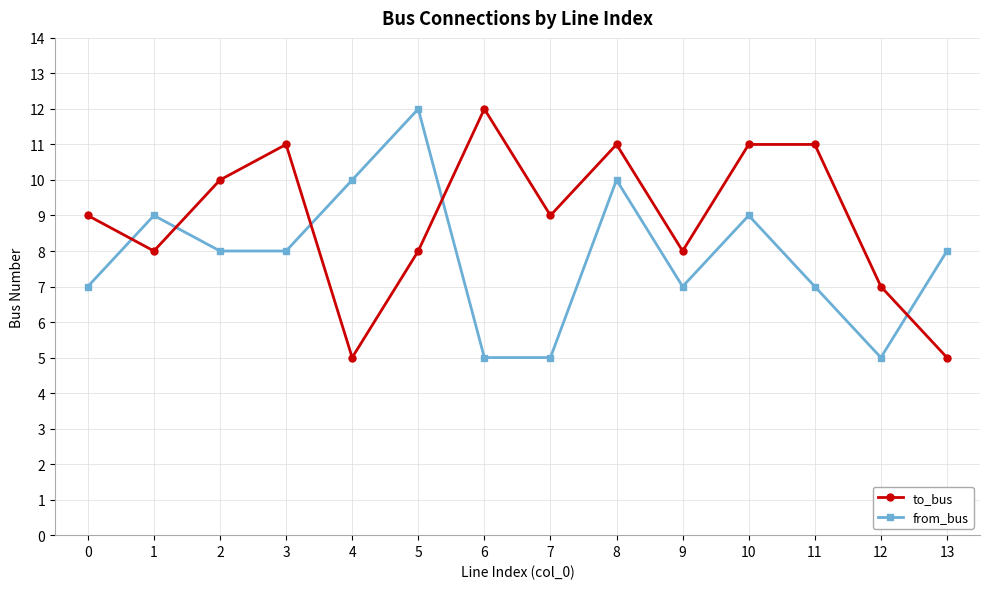

Does the chart have visible grid lines?

Yes